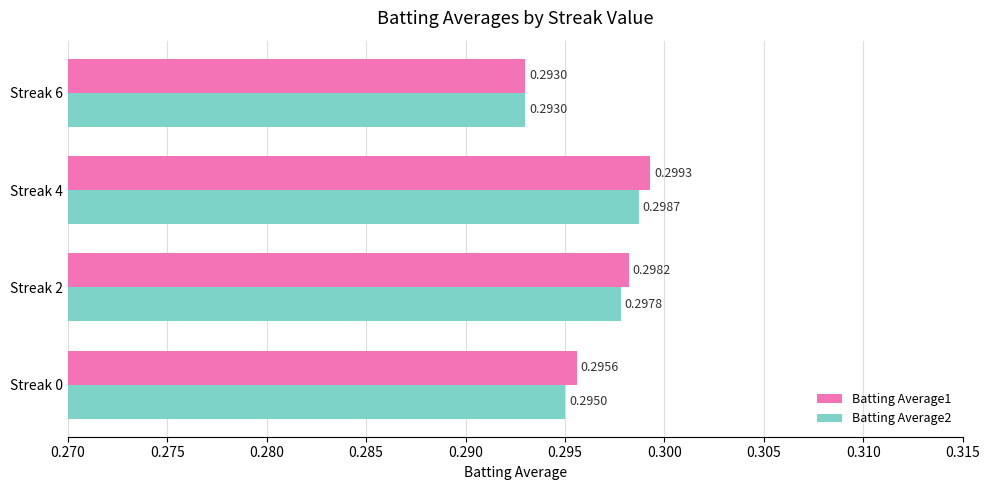

What is the sum of the Batting Average2 values at Streak 0 and Streak 4?

0.6